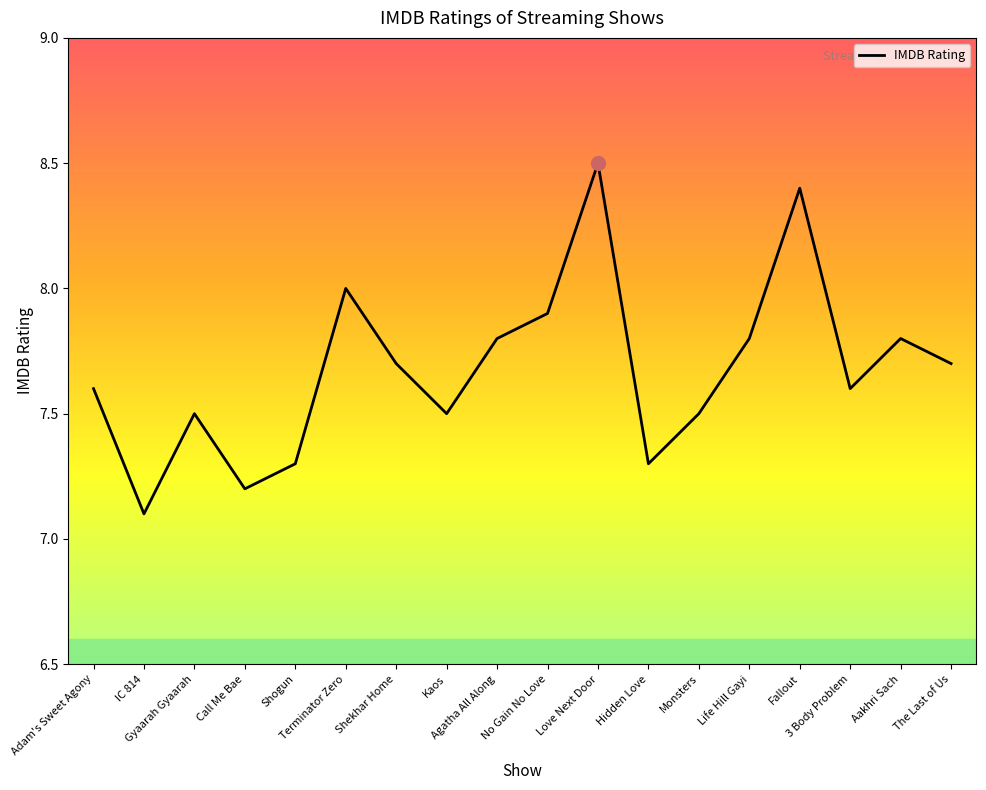

Which label corresponds to the smallest value in the chart?

IC 814